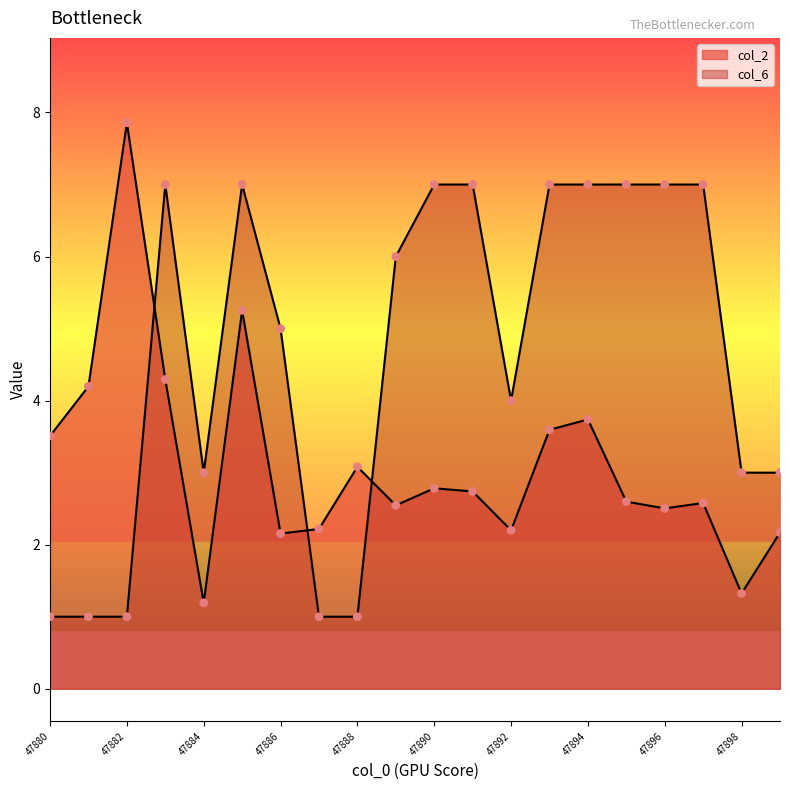

Which series reaches the minimum Y coordinate?

col_6